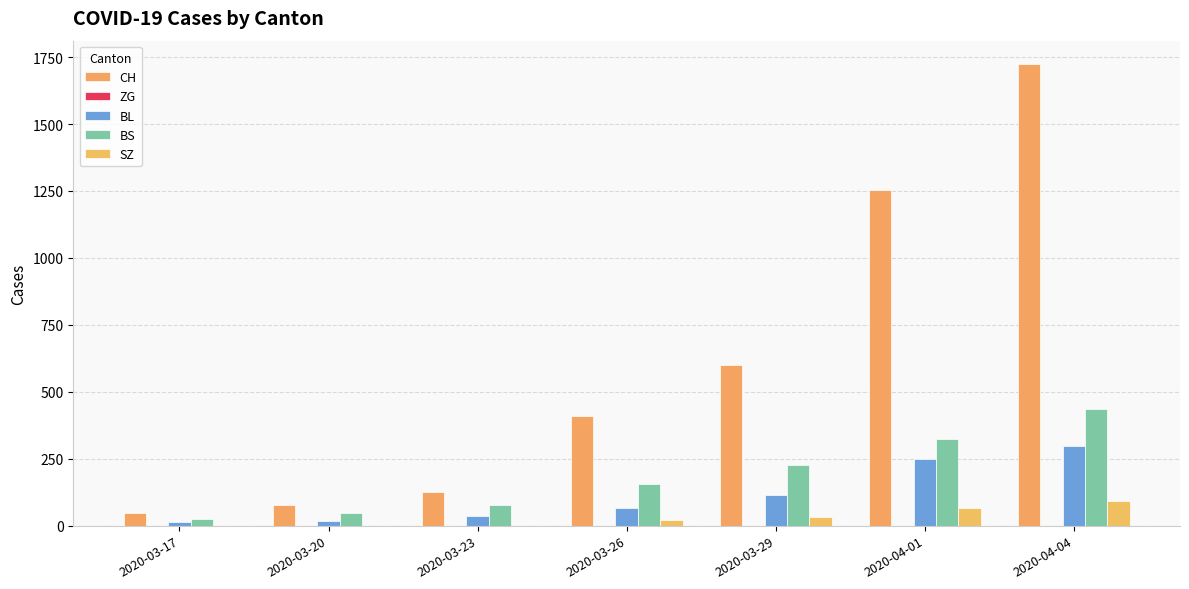

Which series has the largest range (max minus min)?

CH